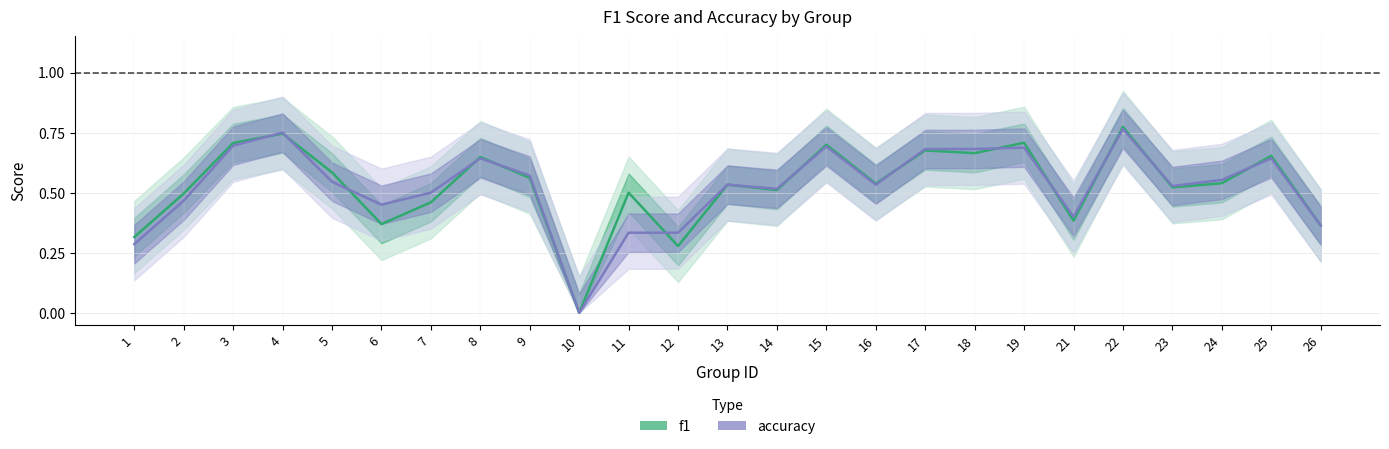

How many interior local valleys does the f1 series have?

8